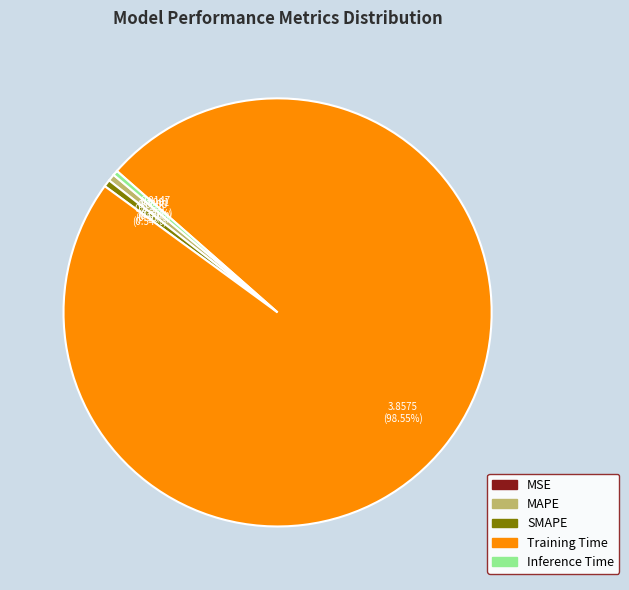

The Training Time slice represents 99% of the pie. True or false?

True